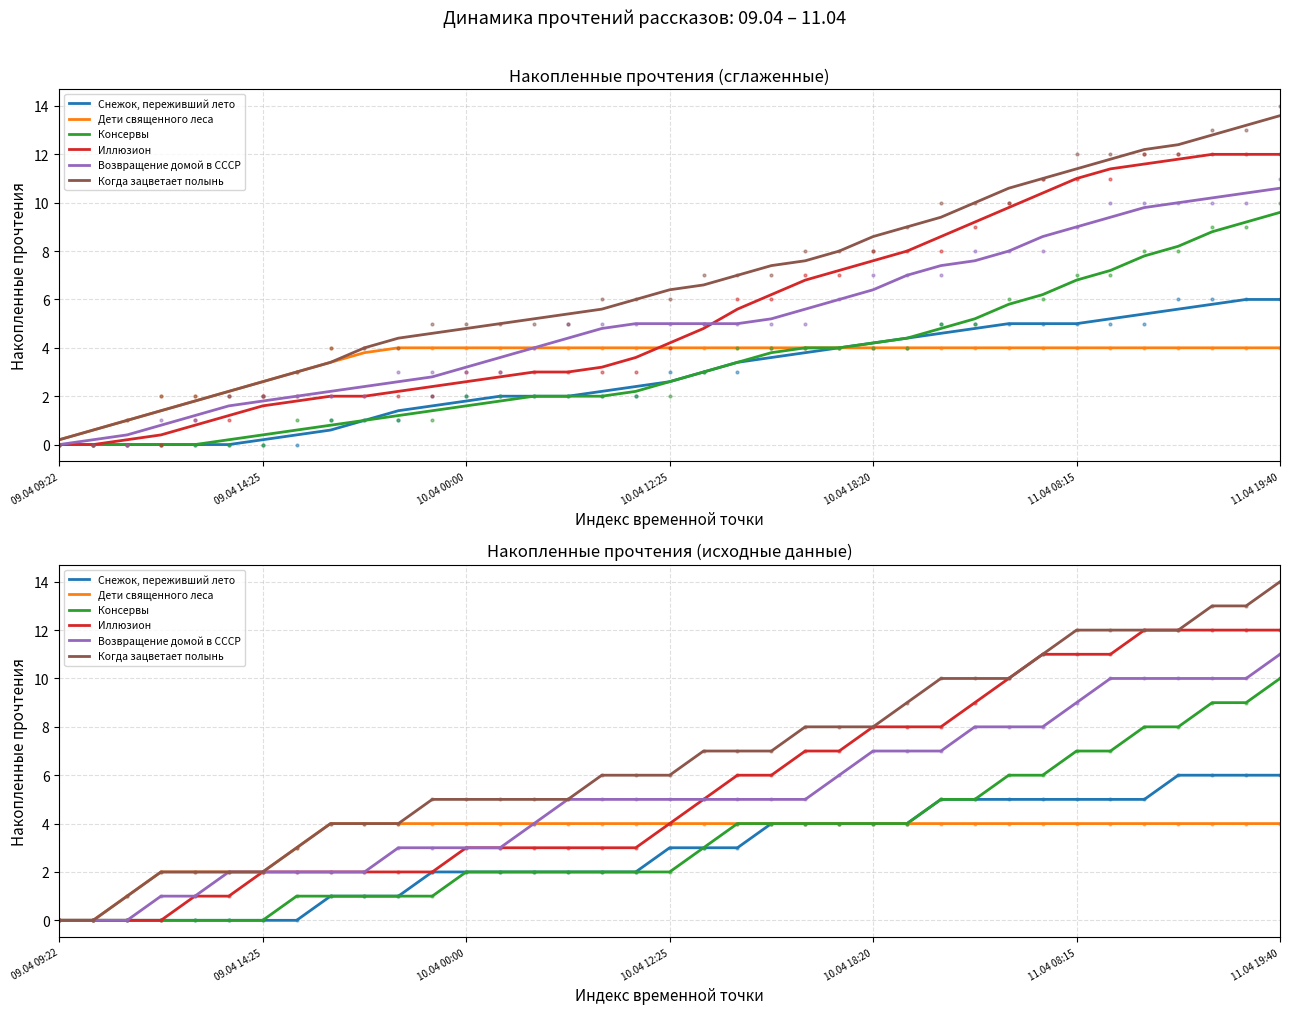

Reading left to right, extract all data points from this chart.

Снежок, переживший лето: 0	0	0	0	0	0	0	0	1	1	1	2	2	2	2	2	2	2	3	3	3	4	4	4	4	4	5	5	5	5	5	5	5	6	6	6	6
Дети священного леса: 0	0	1	2	2	2	2	3	4	4	4	4	4	4	4	4	4	4	4	4	4	4	4	4	4	4	4	4	4	4	4	4	4	4	4	4	4
Консервы: 0	0	0	0	0	0	0	1	1	1	1	1	2	2	2	2	2	2	2	3	4	4	4	4	4	4	5	5	6	6	7	7	8	8	9	9	10
Иллюзион: 0	0	0	0	1	1	2	2	2	2	2	2	3	3	3	3	3	3	4	5	6	6	7	7	8	8	8	9	10	11	11	11	12	12	12	12	12
Возвращение домой в СССР: 0	0	0	1	1	2	2	2	2	2	3	3	3	3	4	5	5	5	5	5	5	5	5	6	7	7	7	8	8	8	9	10	10	10	10	10	11
Когда зацветает полынь: 0	0	1	2	2	2	2	3	4	4	4	5	5	5	5	5	6	6	6	7	7	7	8	8	8	9	10	10	10	11	12	12	12	12	13	13	14